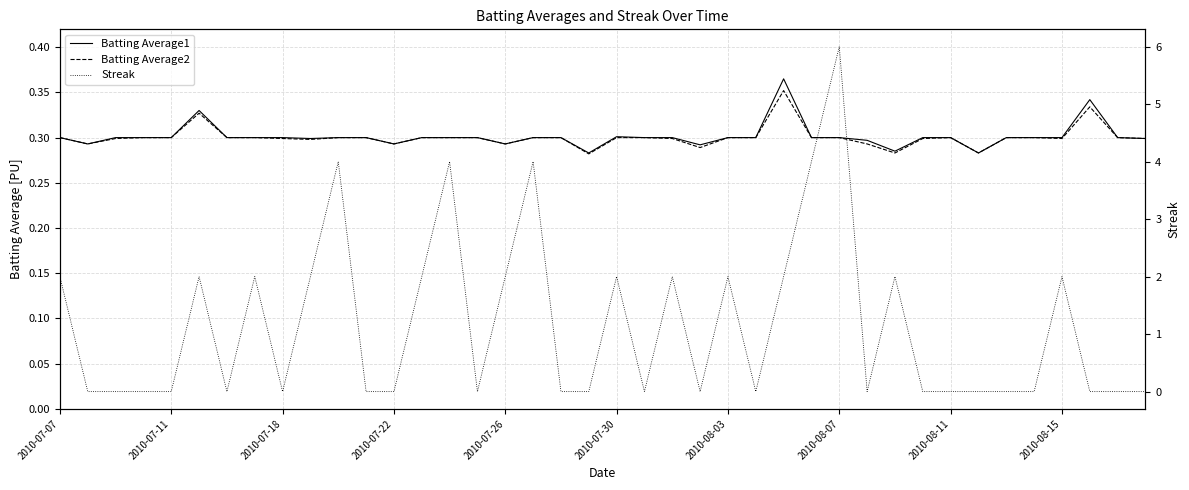

What is the spread (max minus min) of values at 31?

0.3